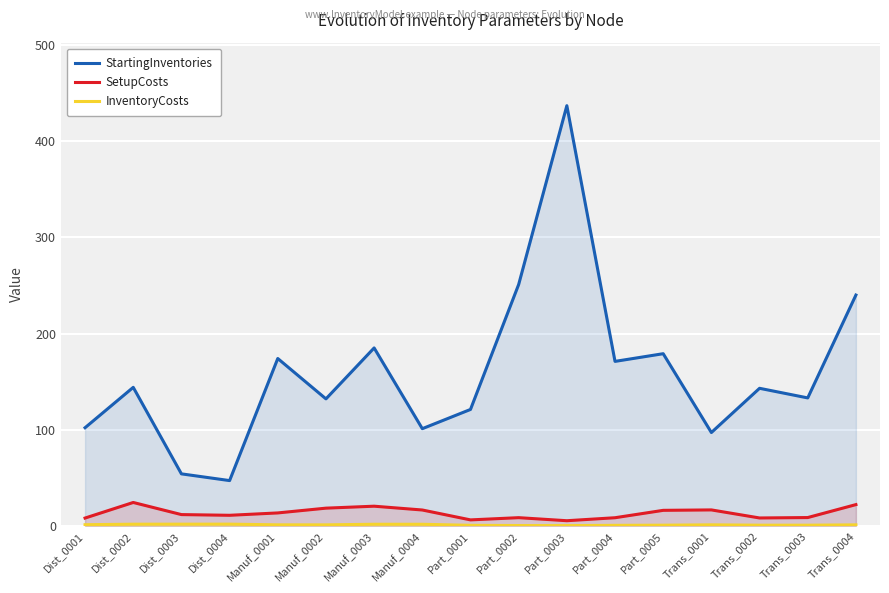

What is the label of the 5th point from the right?

Part_0005